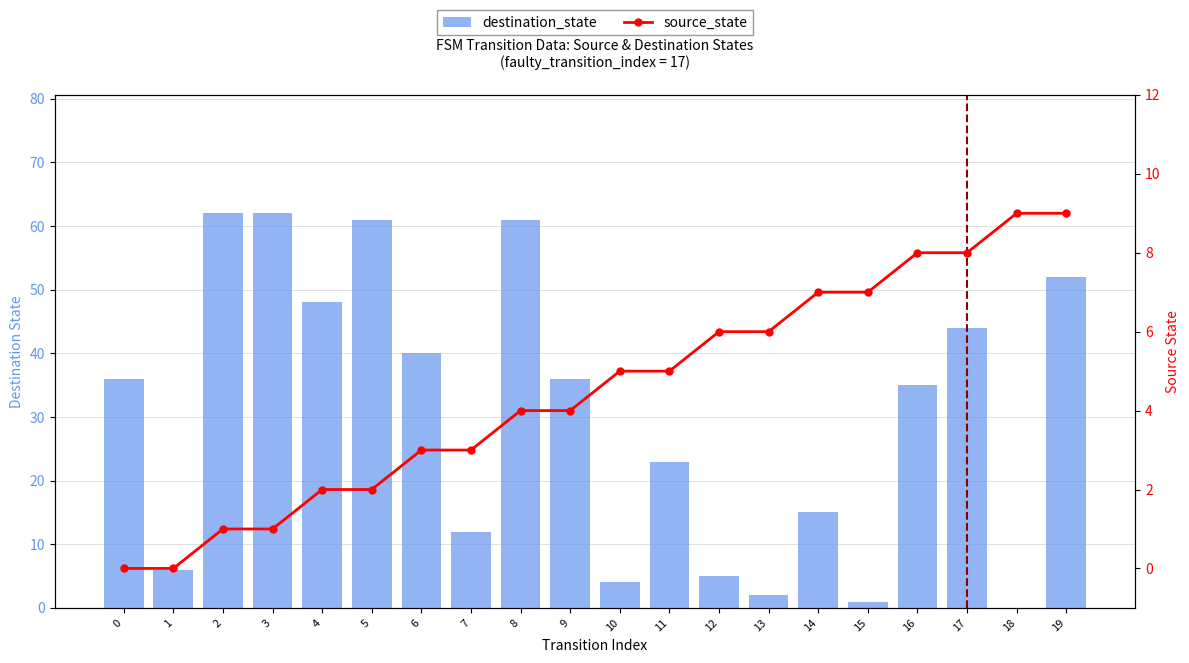

Which series changed the most between 17 and 19?

destination_state